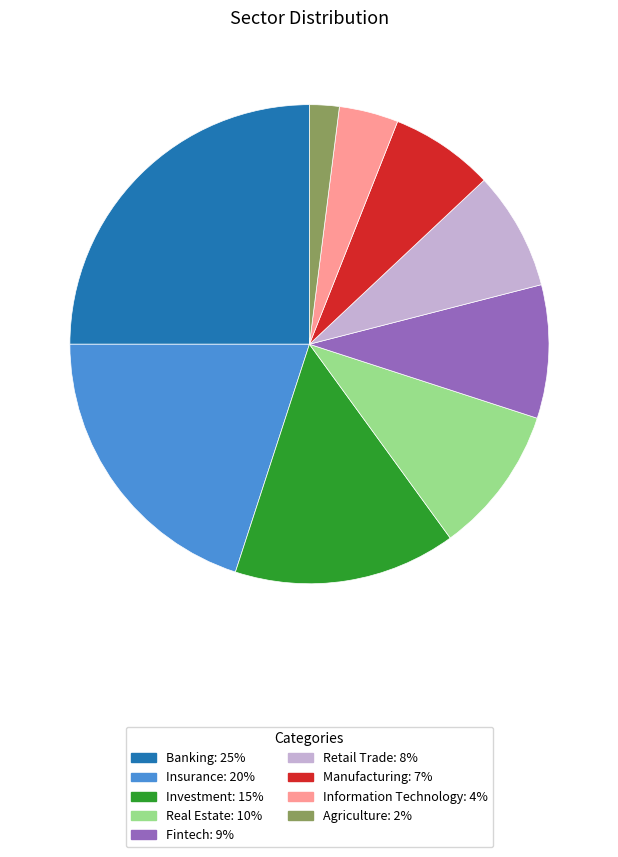

Is the sum of Agriculture and Information Technology greater than half?

No